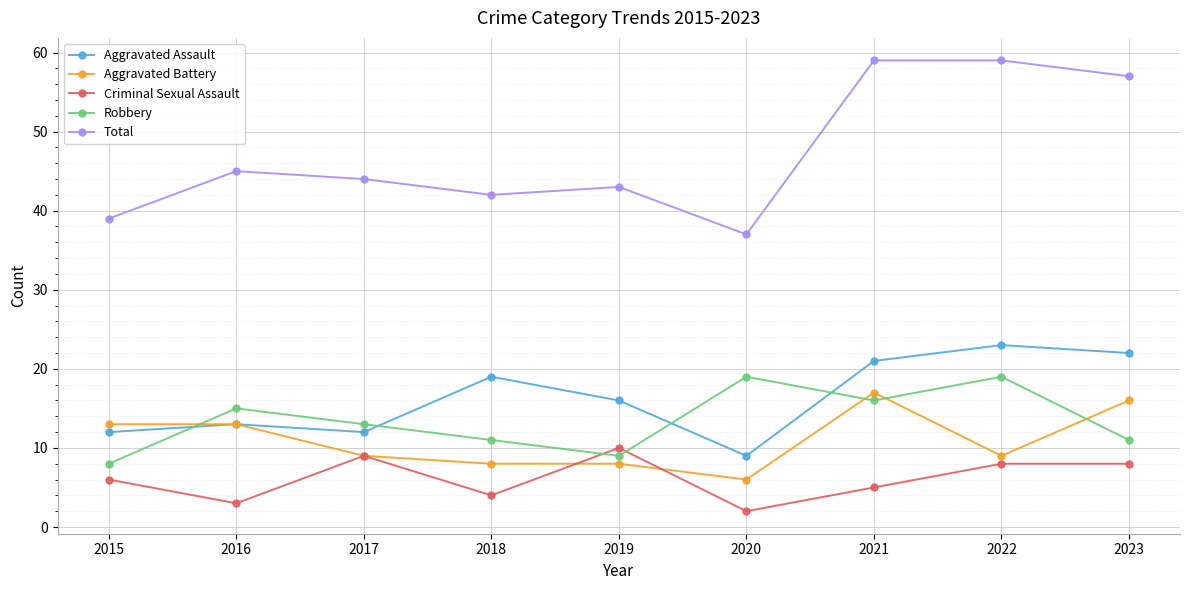

What is the value of the Total point at the 4th from the left?

42